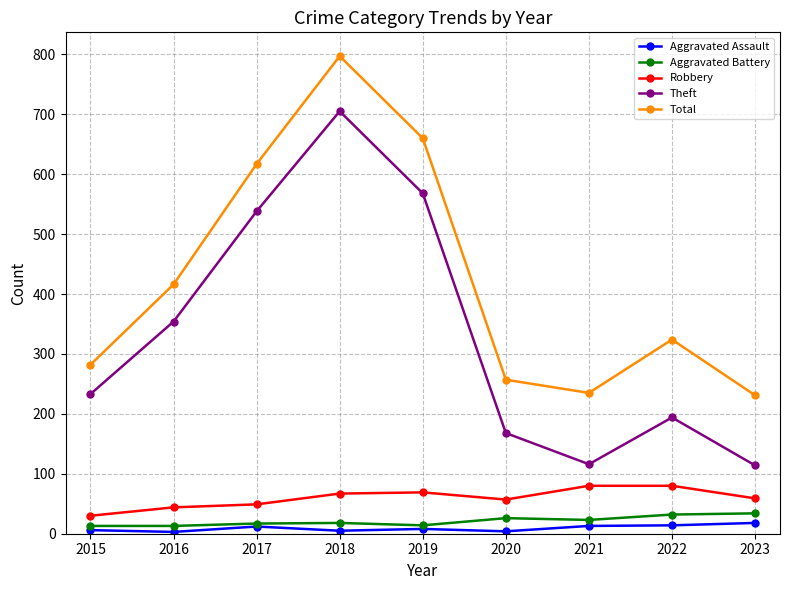

The value of Total at 2019 is 1143. True or false?

False